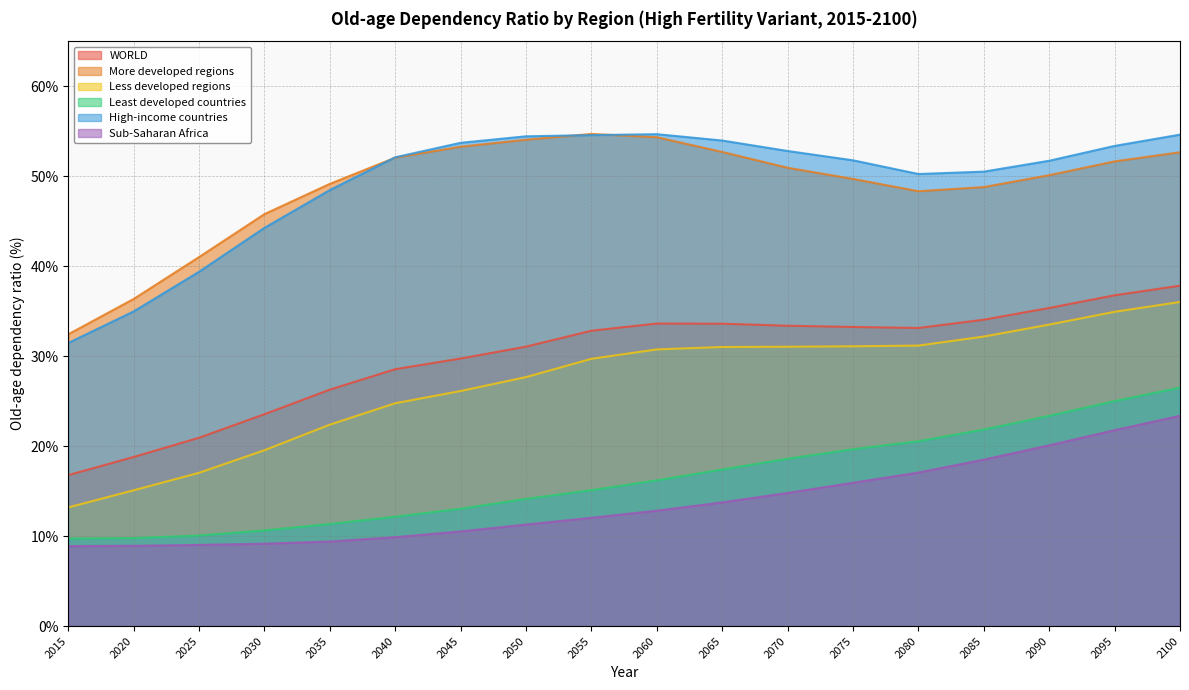

Reading right to left, what are all the values shown in this chart?

WORLD: 37.8	36.8	35.4	34.1	33.1	33.2	33.4	33.6	33.6	32.8	31.1	29.7	28.6	26.3	23.6	20.9	18.8	16.8
More developed regions: 52.7	51.6	50.1	48.8	48.3	49.7	50.9	52.7	54.3	54.7	54.1	53.3	52.1	49.1	45.8	41.0	36.4	32.4
Less developed regions: 36.0	34.9	33.5	32.2	31.2	31.1	31.1	31.0	30.8	29.7	27.7	26.1	24.8	22.4	19.5	17.0	15.1	13.2
Least developed countries: 26.5	25.0	23.4	21.9	20.5	19.7	18.6	17.4	16.2	15.1	14.1	13.1	12.2	11.4	10.6	10.1	9.8	9.7
High-income countries: 54.6	53.4	51.7	50.5	50.2	51.8	52.8	54.0	54.7	54.6	54.4	53.7	52.1	48.5	44.3	39.4	35.0	31.5
Sub-Saharan Africa: 23.4	21.8	20.1	18.5	17.1	15.9	14.8	13.8	12.8	12.0	11.3	10.5	9.9	9.4	9.2	9.0	8.9	8.9